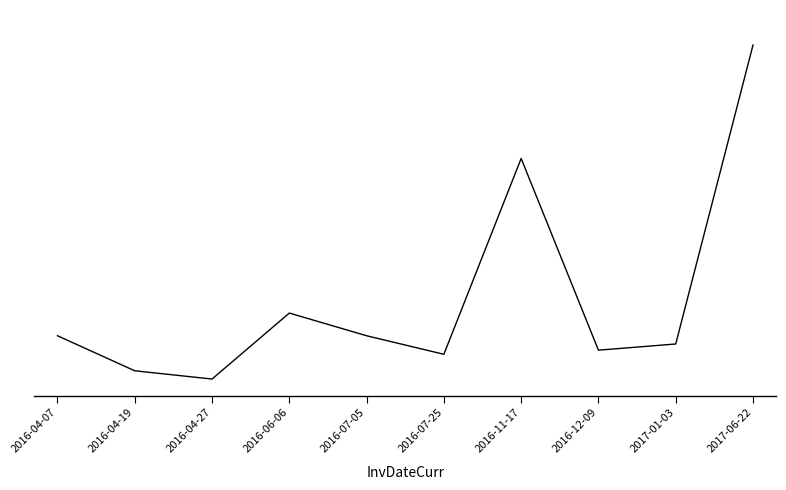

What is the difference between the values at 2016-04-27 and 2016-06-06?

32